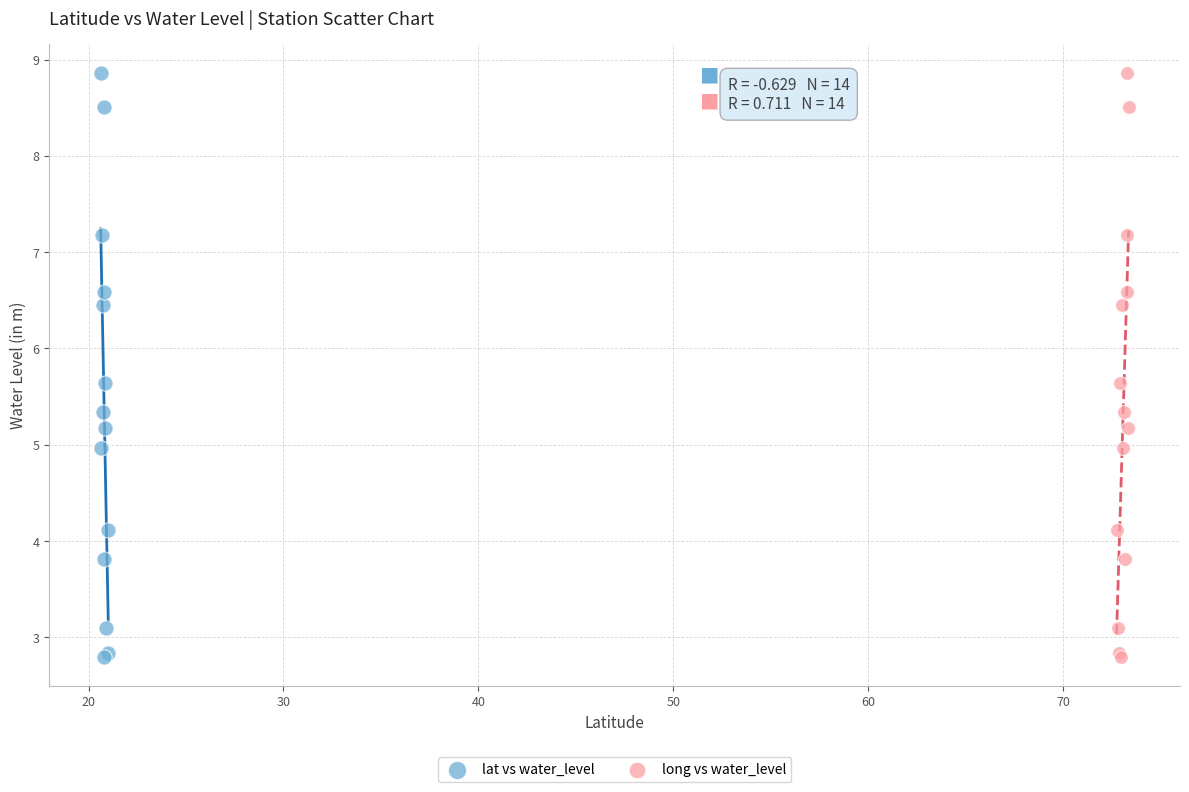

What are all the series names shown in the legend?

lat vs water_level, long vs water_level